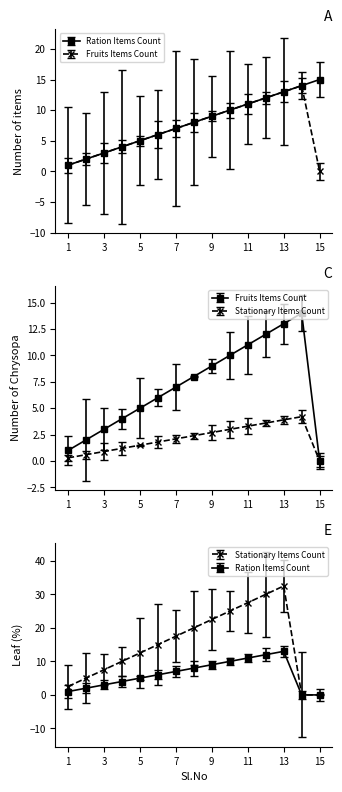

Where is the first local maximum for Fruits Items Count?

14